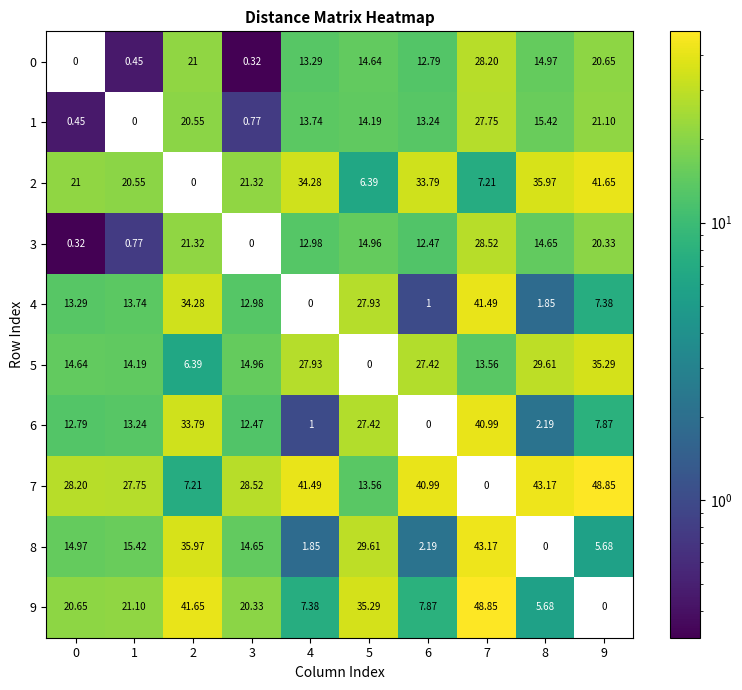

Is the value of 6 at 5 greater than the value of 8 at 2?

No